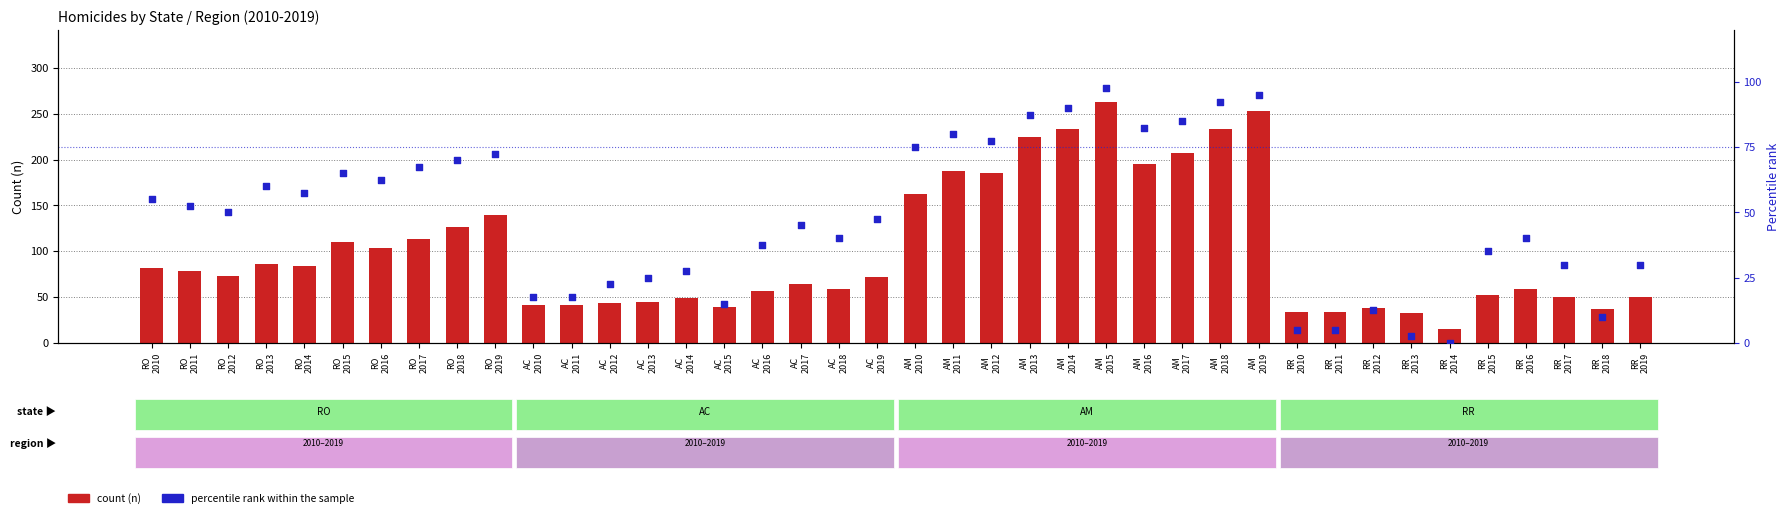

Which series reaches the minimum Y coordinate?

percentile rank within the sample